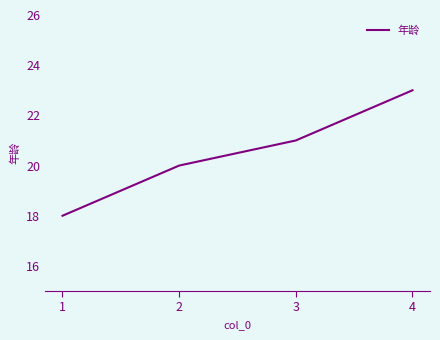

What is the sum of the values at 4 and 3?

44